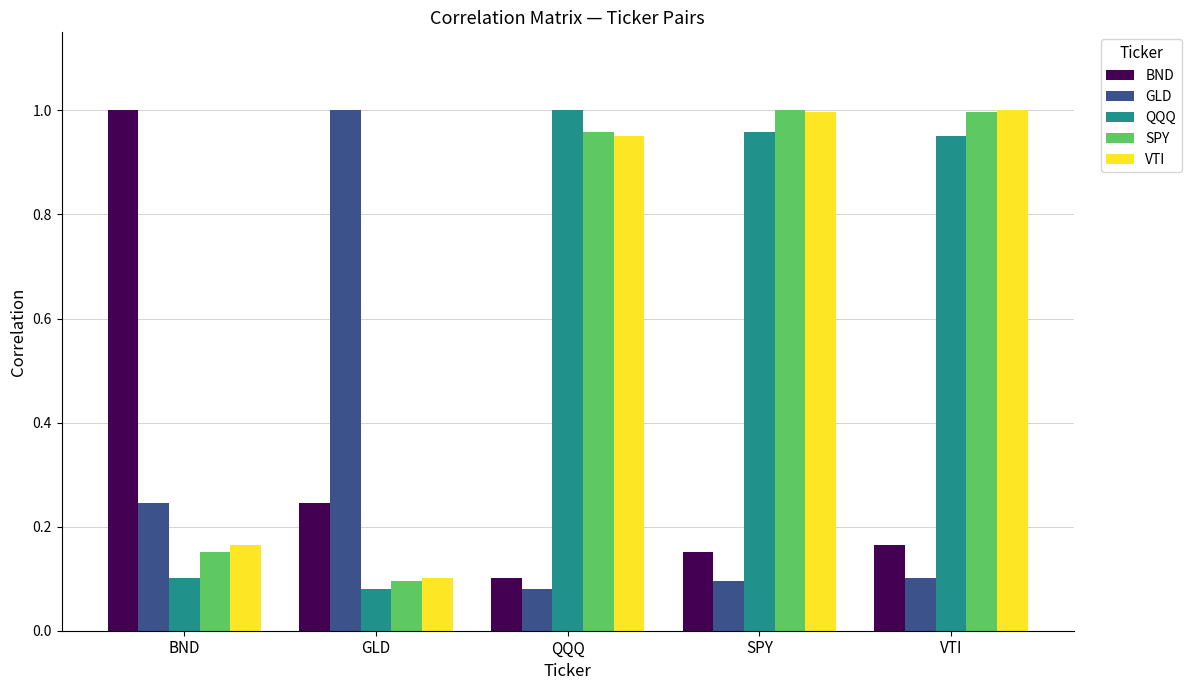

How many data points does each series have?

5